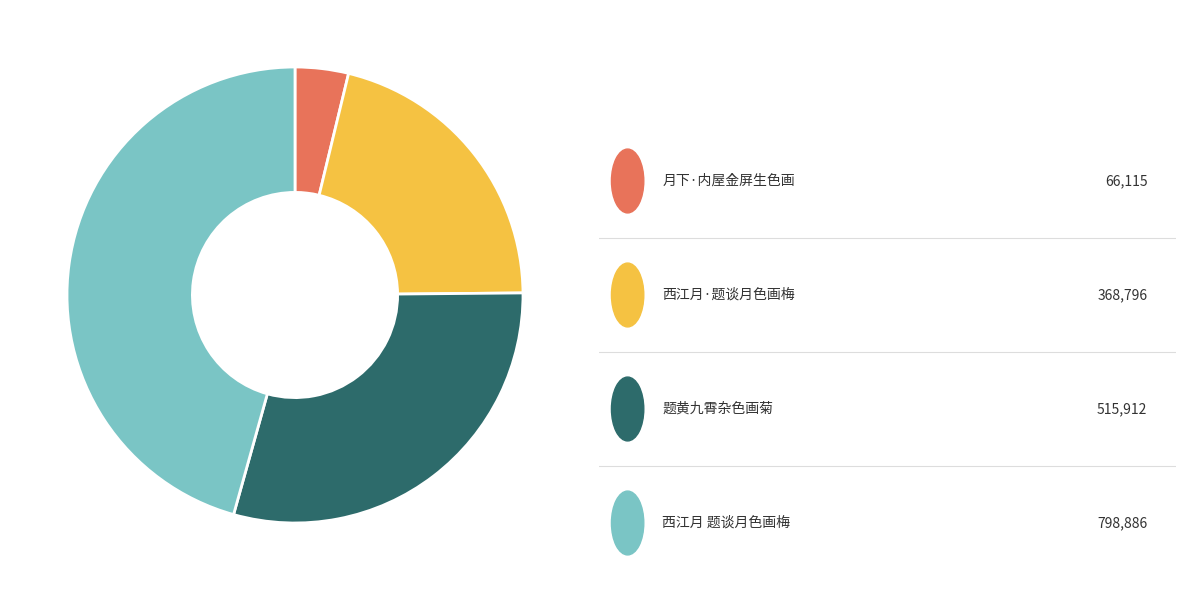

Is there any slice that represents more than half of the pie?

No